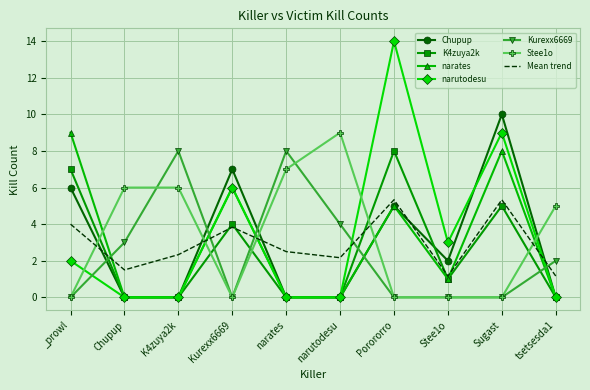

What is the difference between the highest and lowest values at Sugast?

10.0